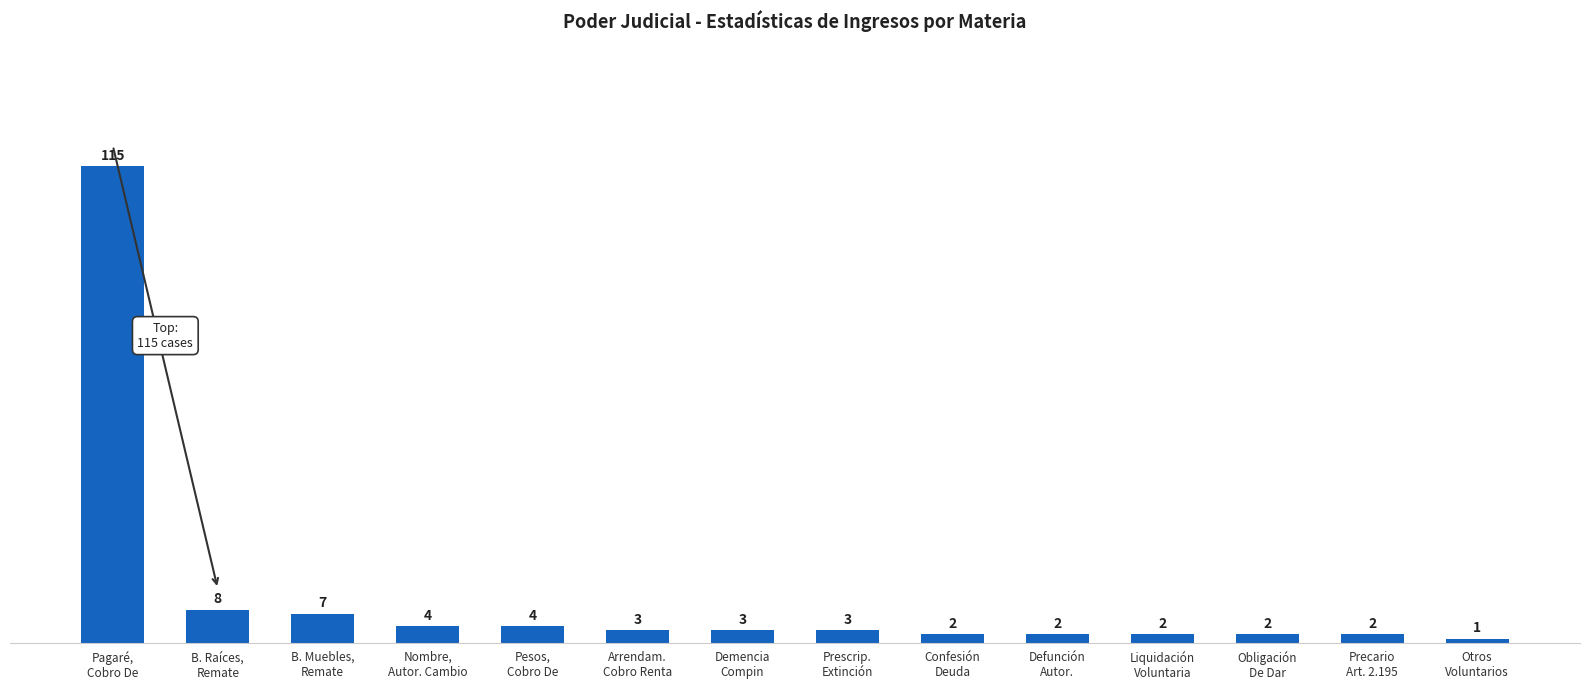

What is the difference between the values at B. Raíces,
Remate and Defunción
Autor.?

6